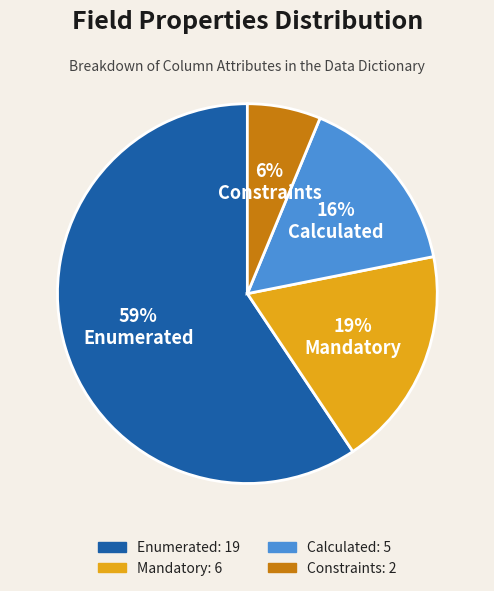

Does Constraints account for over 50% of the chart?

No